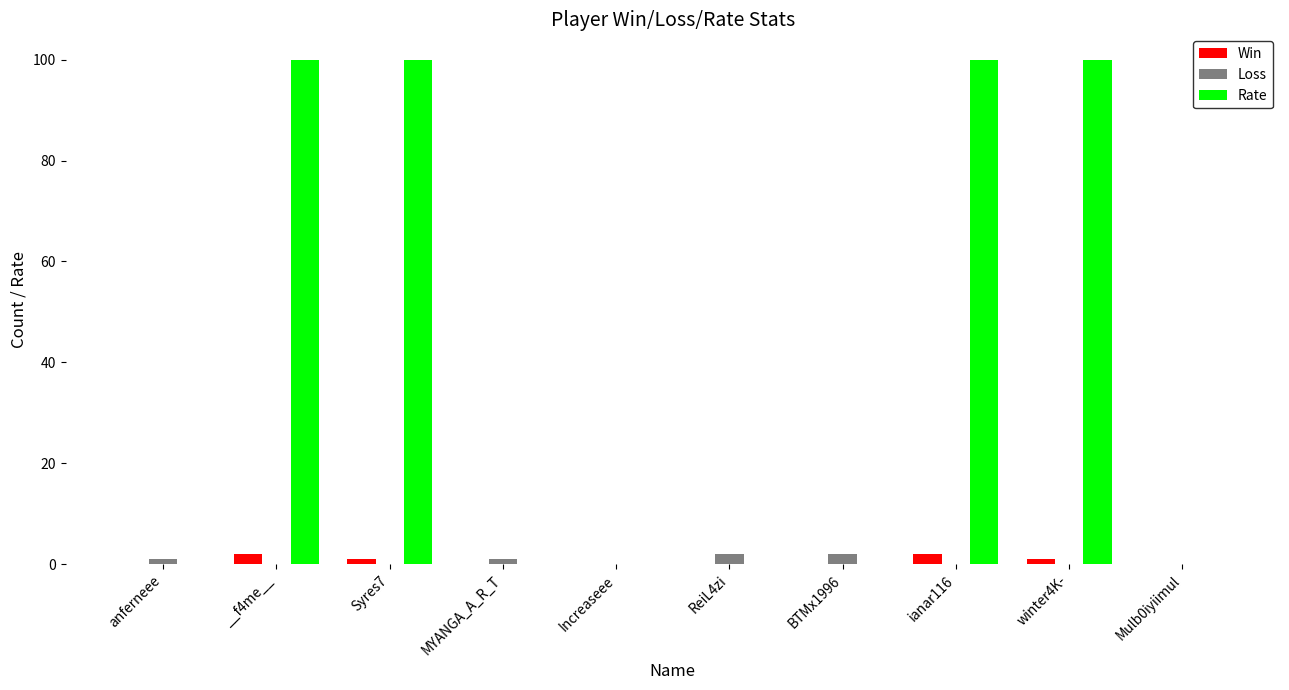

Which series has the largest total across all categories?

Rate